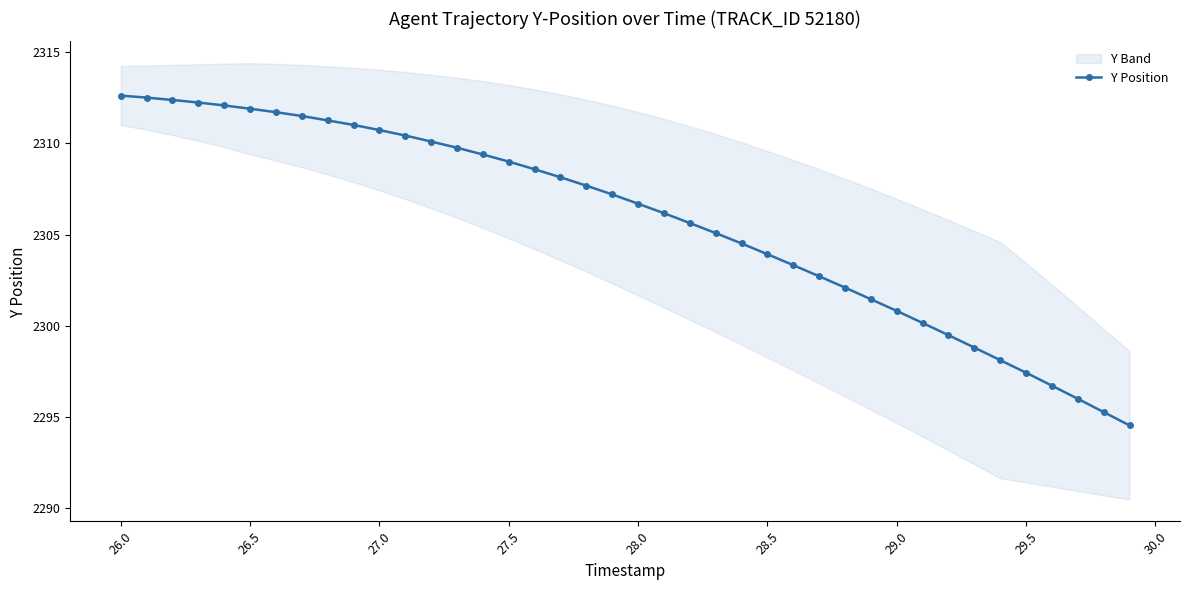

What is the value of the 20th point from the left?

2307.2